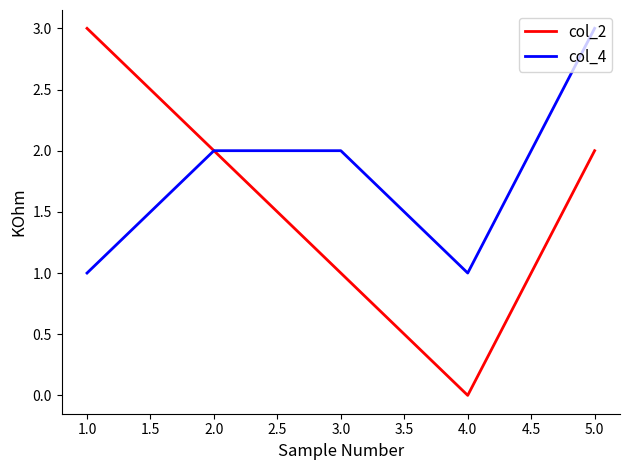

Rank the series by their average value, from highest to lowest.

col_4, col_2